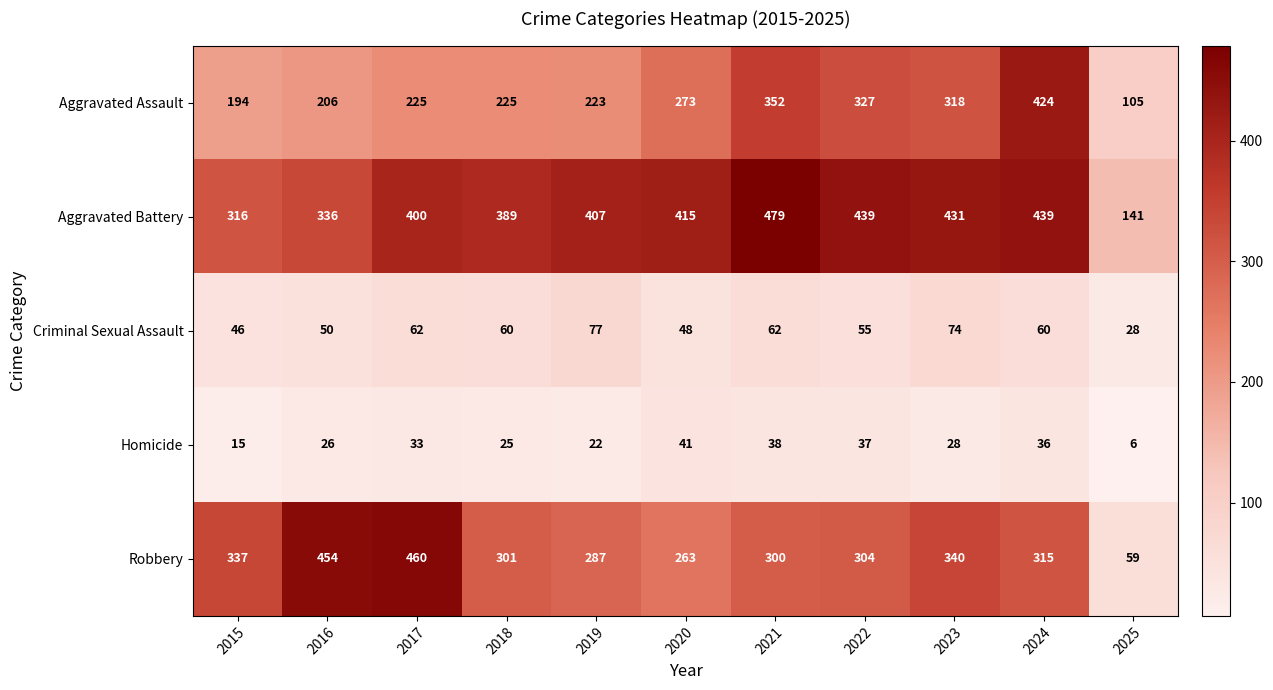

Rank the series at 2018 from lowest to highest value.

Homicide, Criminal Sexual Assault, Aggravated Assault, Robbery, Aggravated Battery